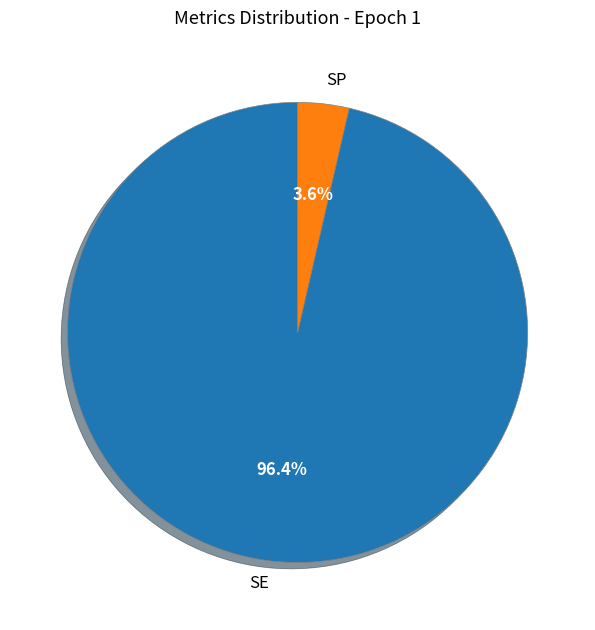

Between SE and SP, which is larger?

SE